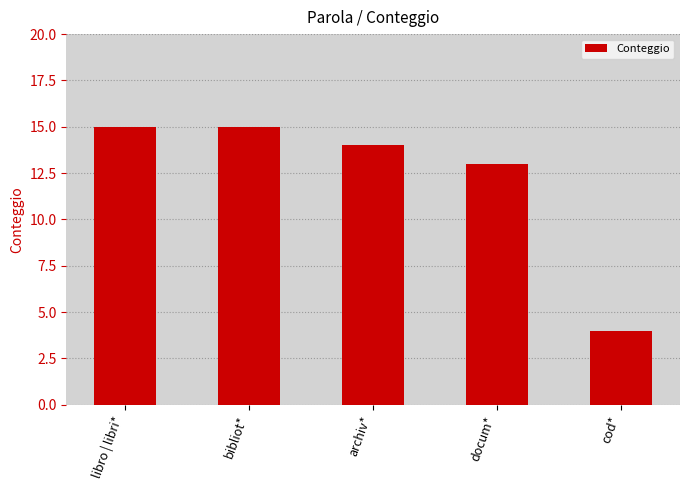

What is the approximate value at docum*, to the nearest 5?

15